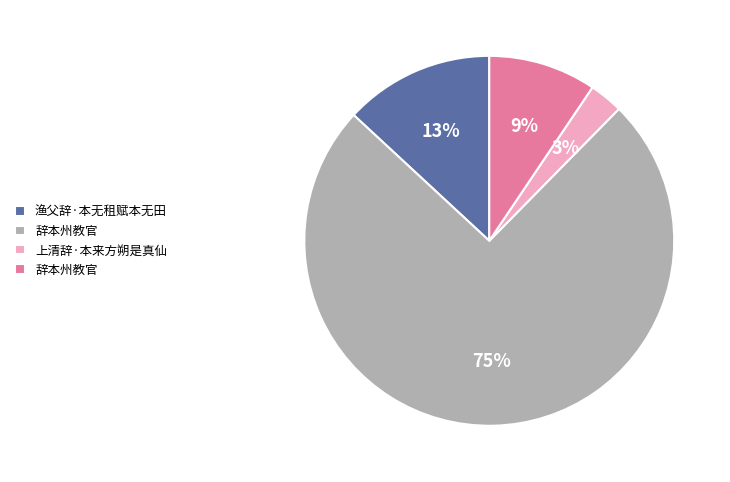

To the nearest percent, what is the average slice percentage?

25%